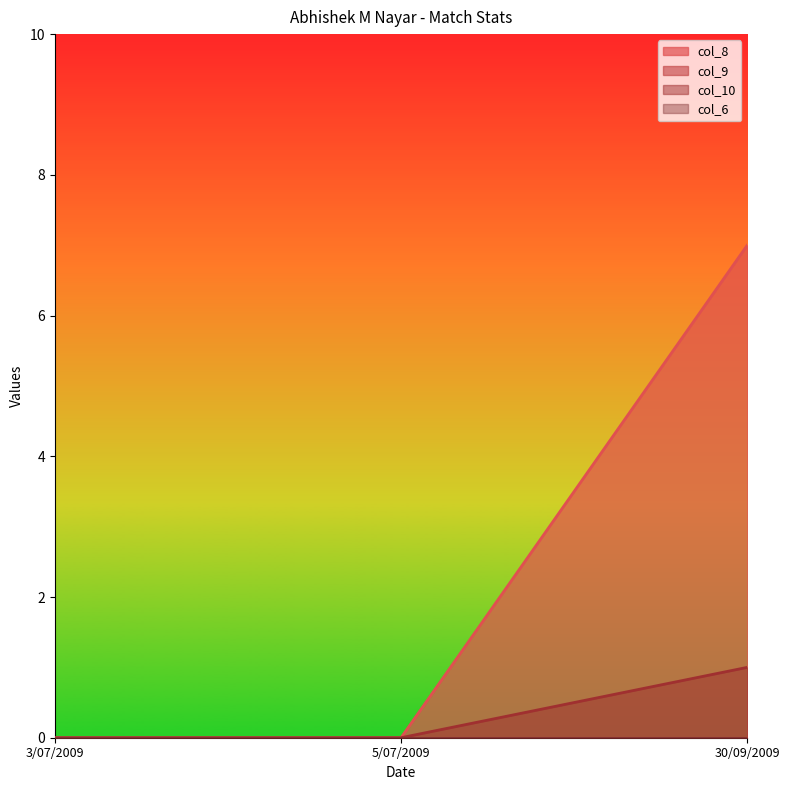

Does the chart display data point markers on the line(s)?

No